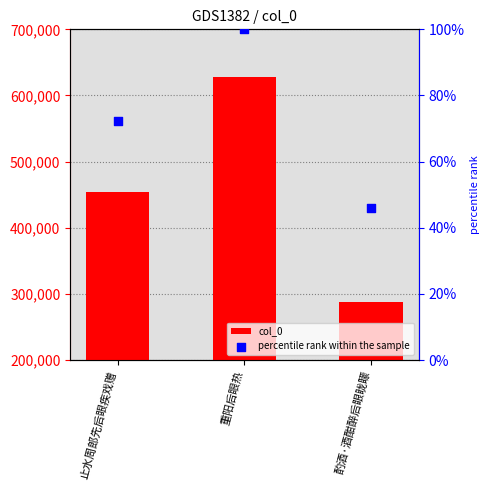

Which series contains the highest Y value?

col_0